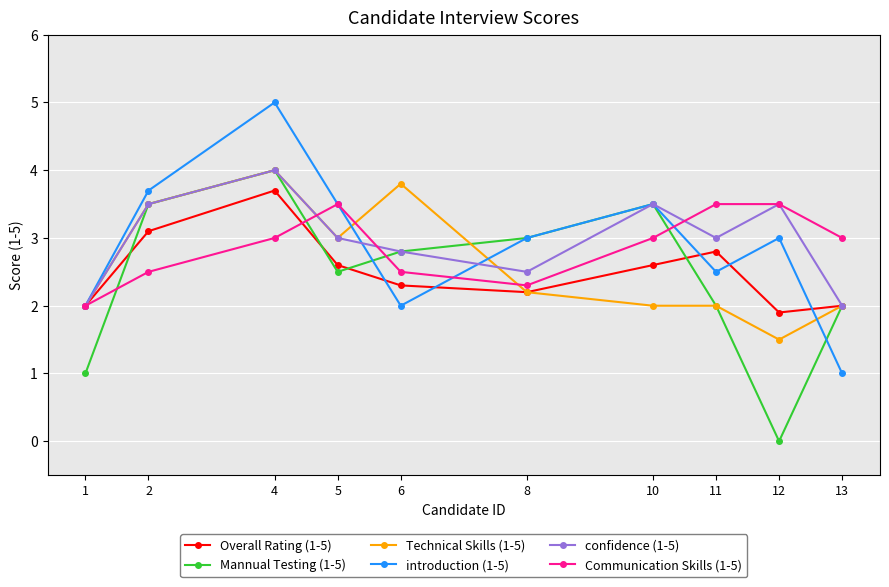

Reading right to left, list all the values displayed in this chart.

Overall Rating (1-5): 2.0	1.9	2.8	2.6	2.2	2.3	2.6	3.7	3.1	2.0
Mannual Testing (1-5): 2.0	0.0	2.0	3.5	3.0	2.8	2.5	4.0	3.5	1.0
Technical Skills (1-5): 2.0	1.5	2.0	2.0	2.2	3.8	3.0	4.0	3.5	2.0
introduction (1-5): 1.0	3.0	2.5	3.5	3.0	2.0	3.5	5.0	3.7	2.0
confidence (1-5): 2.0	3.5	3.0	3.5	2.5	2.8	3.0	4.0	3.5	2.0
Communication Skills (1-5): 3.0	3.5	3.5	3.0	2.3	2.5	3.5	3.0	2.5	2.0